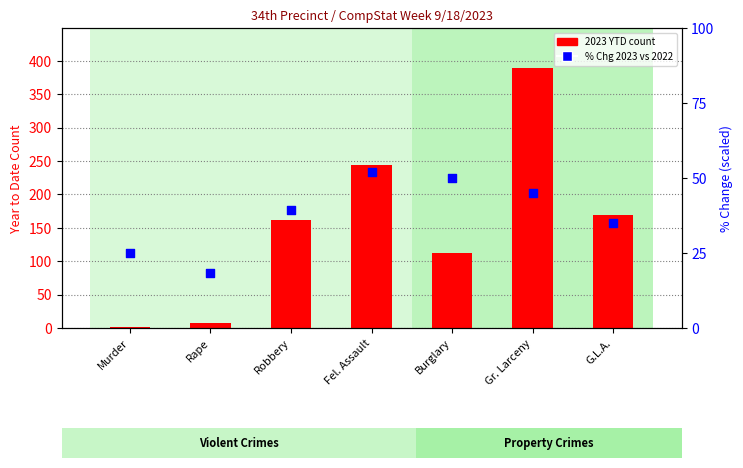

At how many categories does at least one series exceed 303?

1